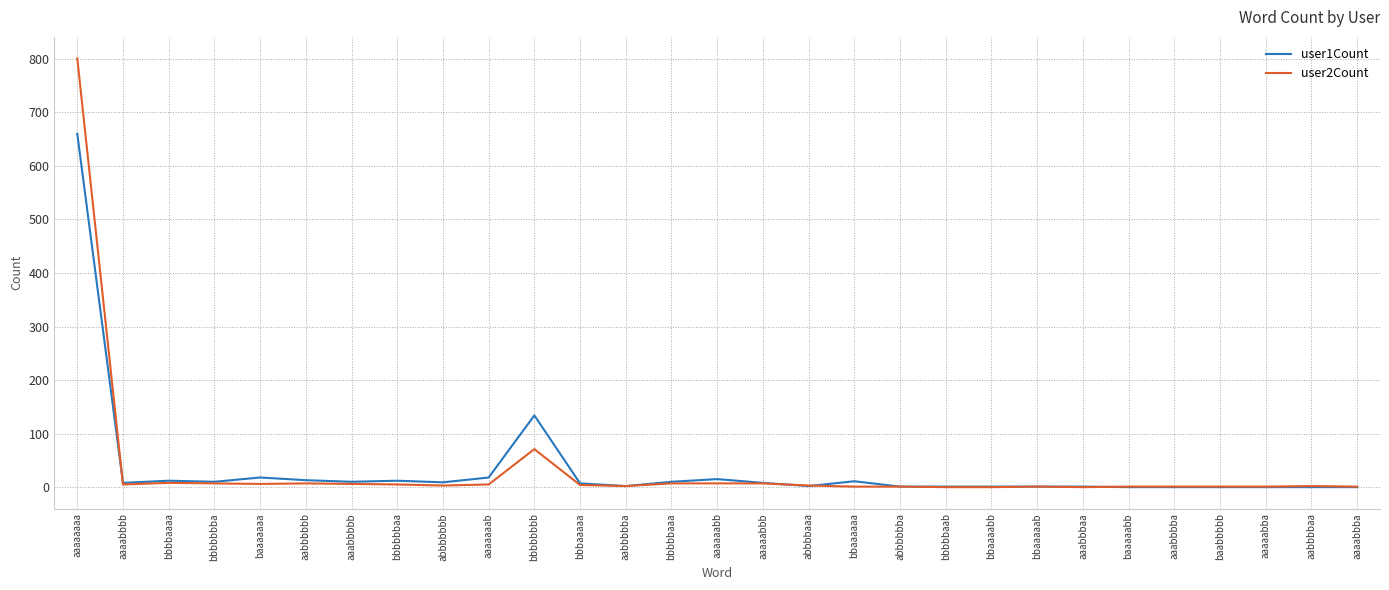

At which label does user2Count reach its peak?

aaaaaaaa